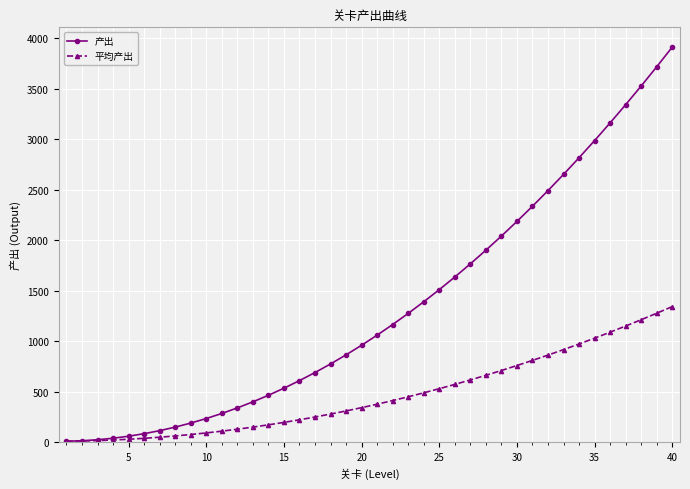

At how many categories does at least one series exceed 3290?

4